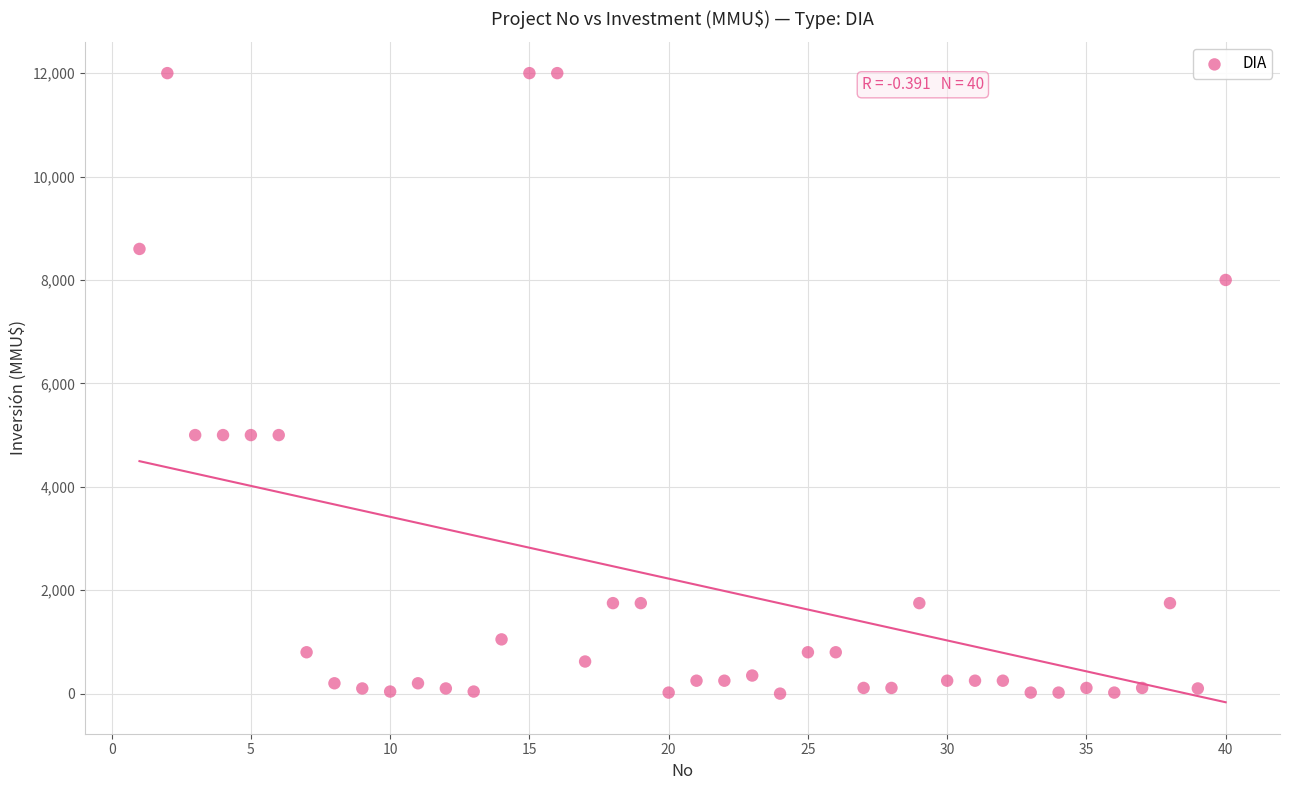

What is the range of Y values (max minus min)?

12000